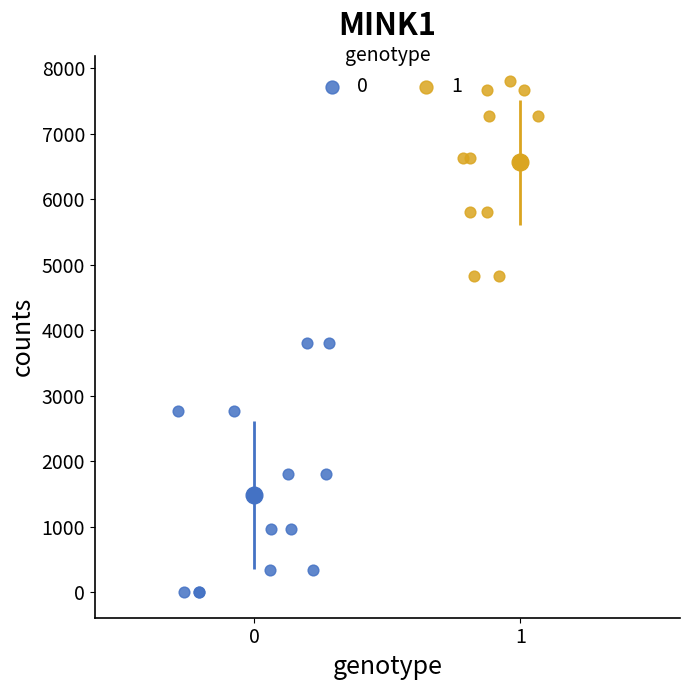

Which series contains the lowest Y value?

0